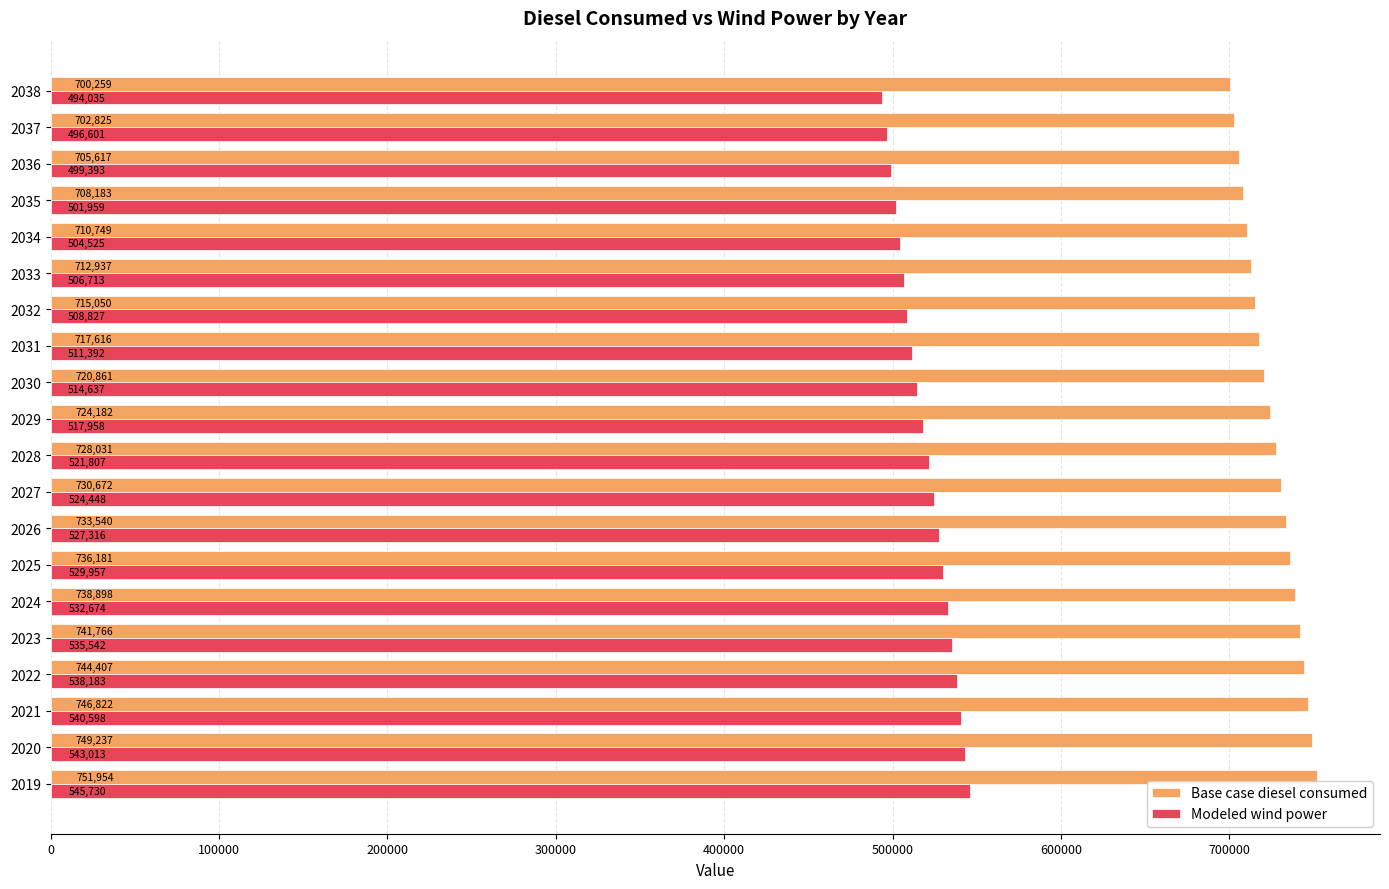

At how many categories does at least one series exceed 502936?

20